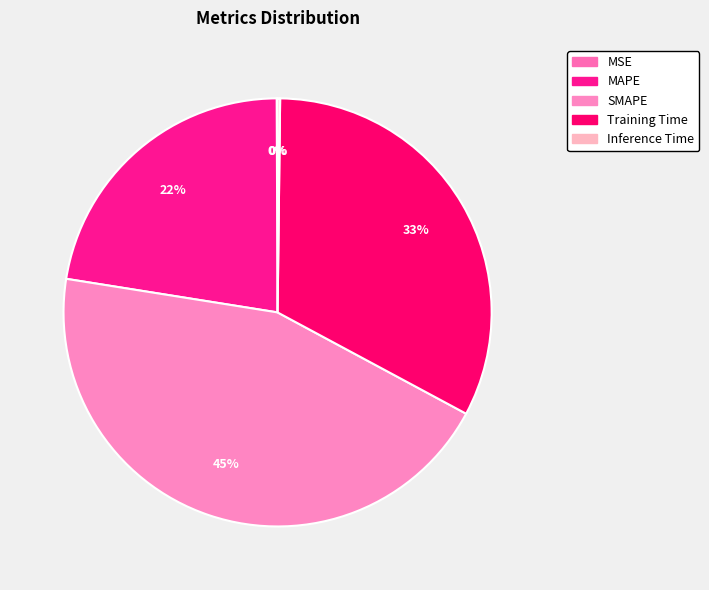

The Inference Time slice represents 1% of the pie. True or false?

False